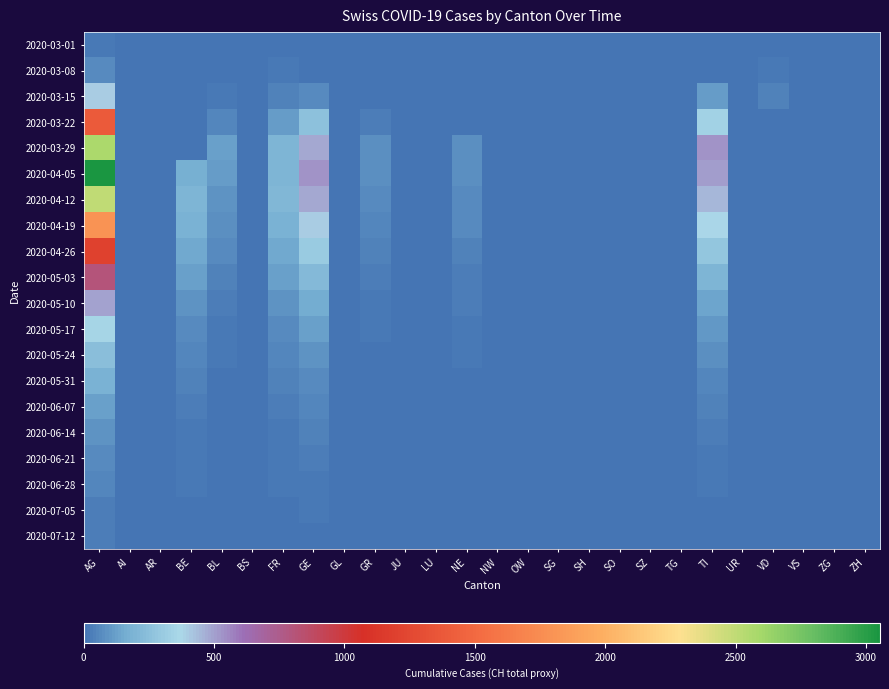

Which series changed the most between BS and TG?

2020-03-01